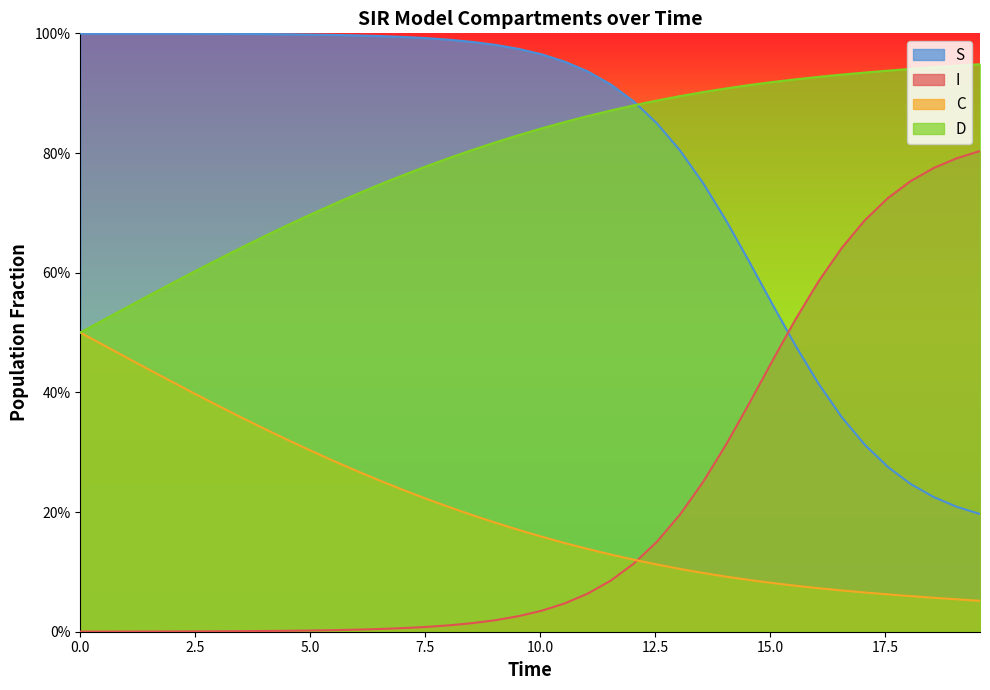

How many C values are between 0 and 1?

40